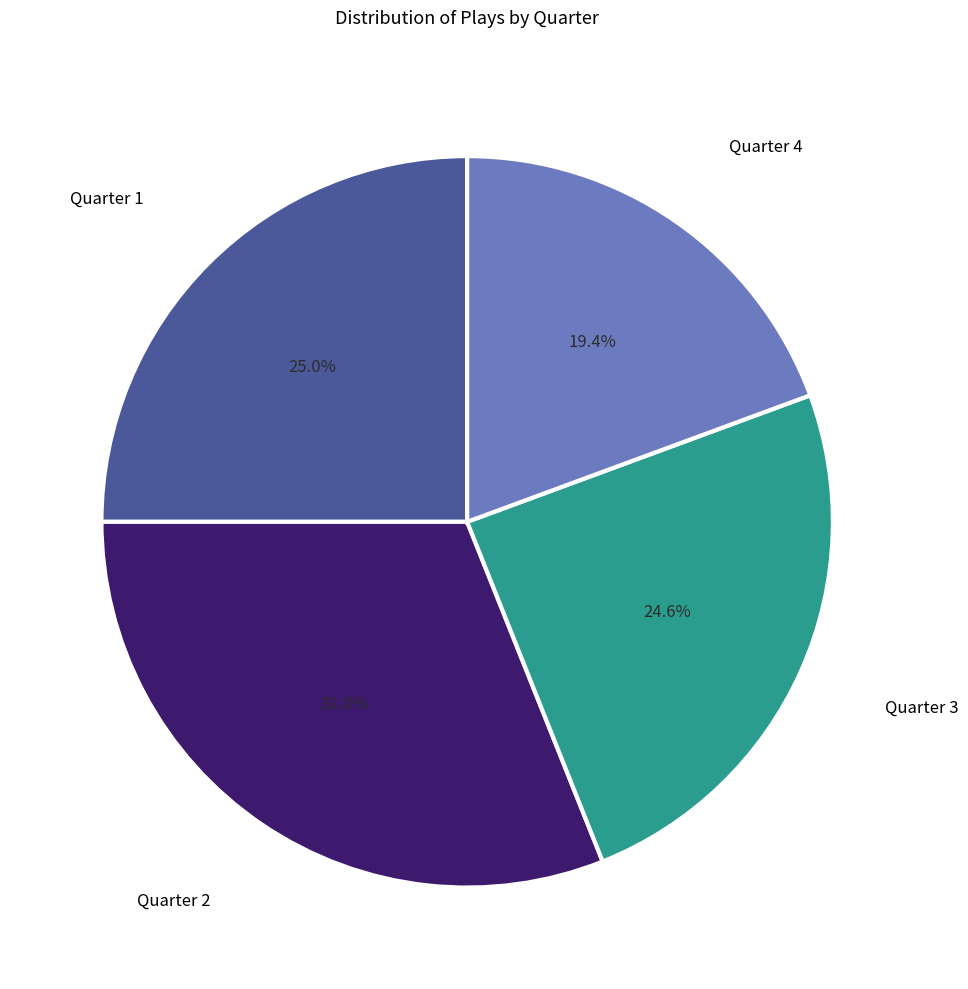

Does any single category account for the majority?

No